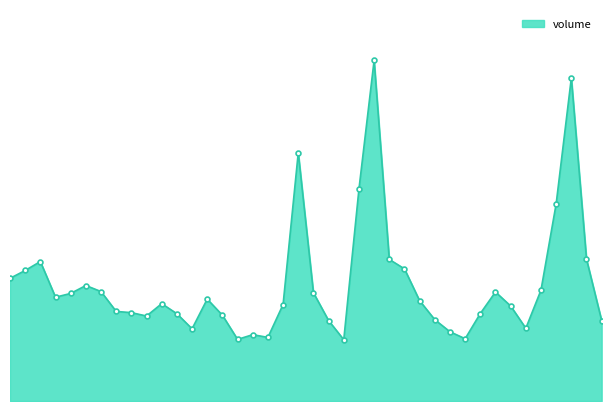

Does the chart have visible grid lines?

No